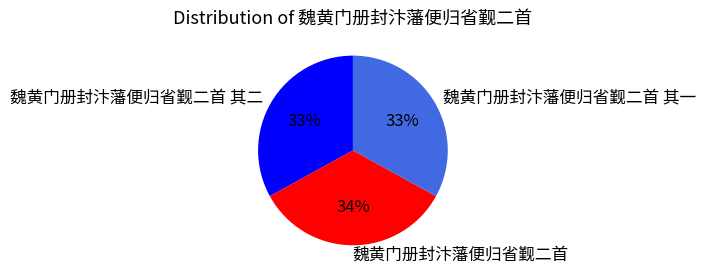

How many slices are in this pie chart?

3